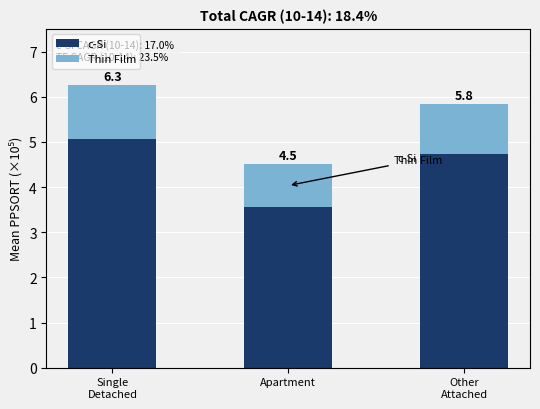

What is the label of the 1st bar from the left?

Single
Detached